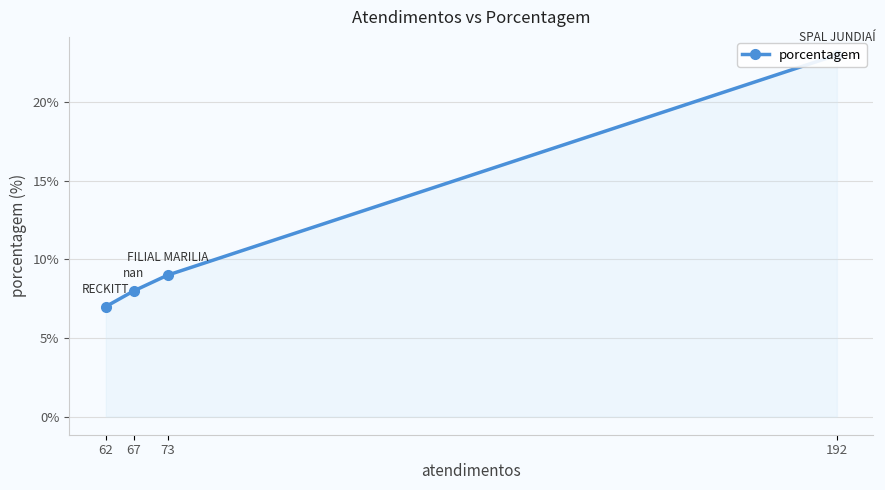

What is the change in value from 192 to 67?

-15